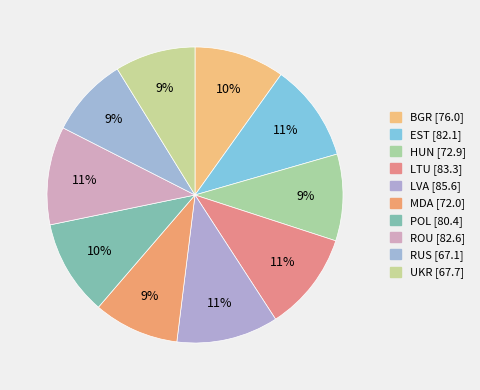

Which slice is the largest?

LVA